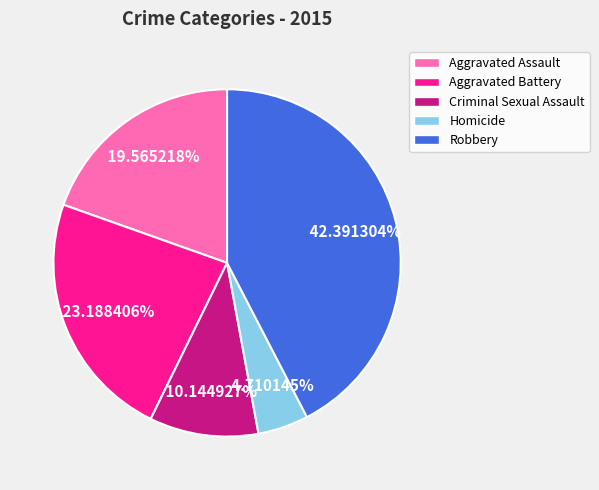

Does Criminal Sexual Assault account for over 50% of the chart?

No